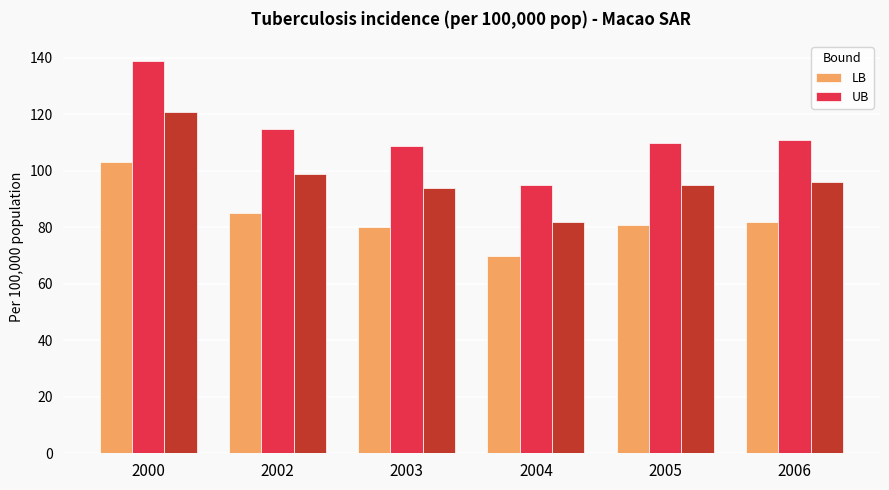

What is the greatest value displayed?

139